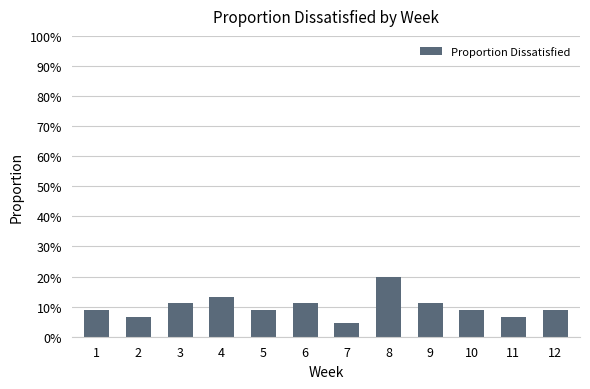

Which label corresponds to the largest value in the chart?

8